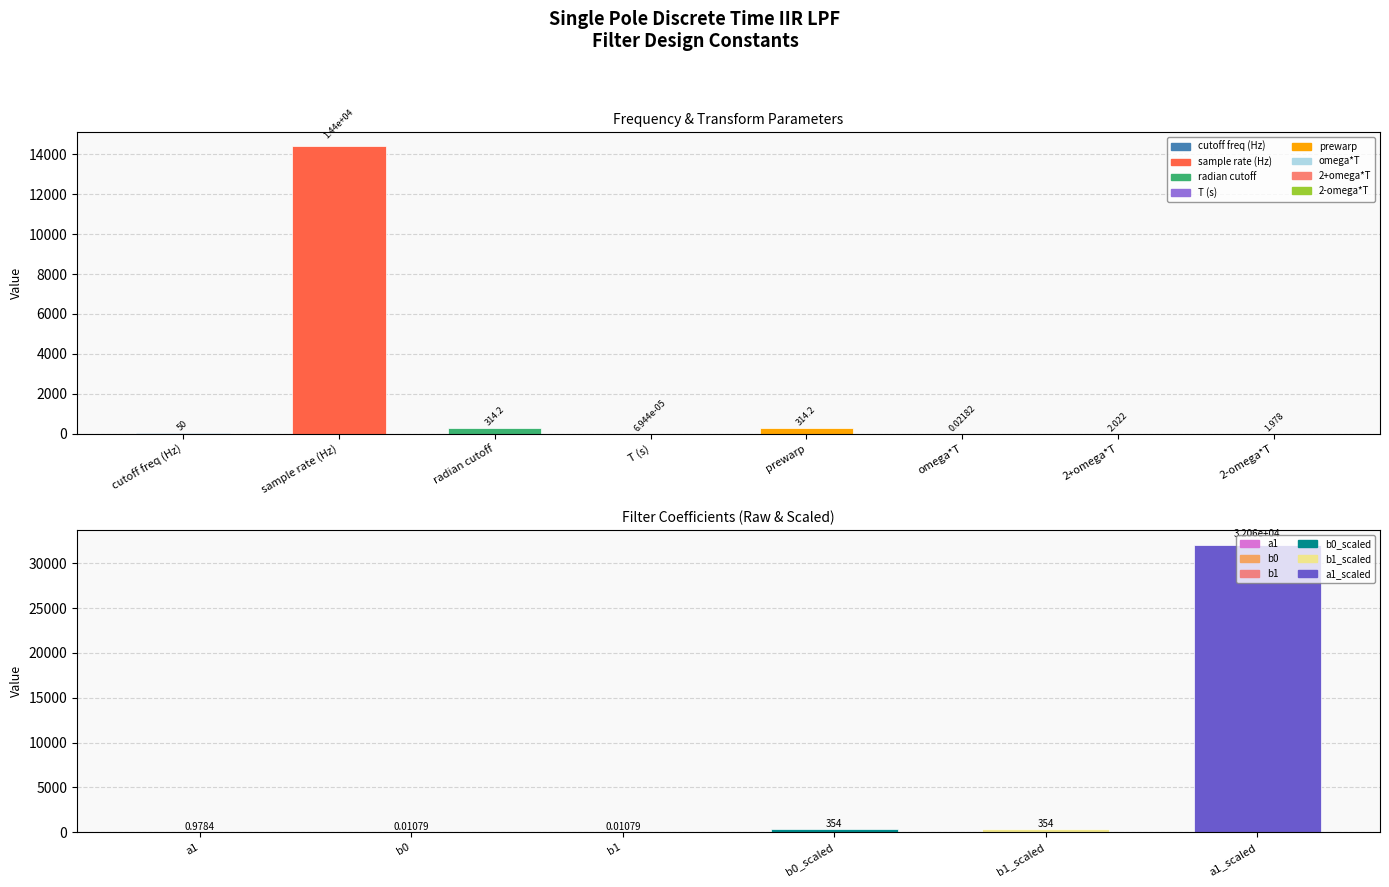

What is the sum of the values at 2+omega*T and prewarp?

316.2